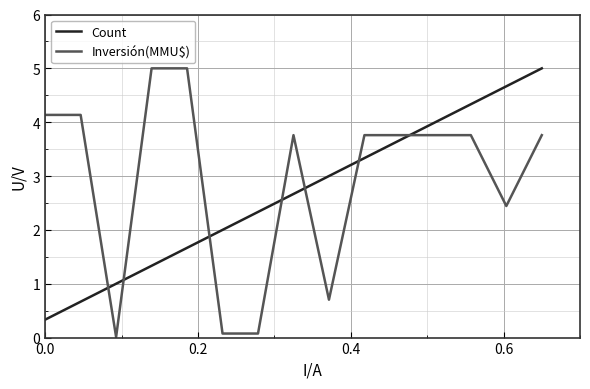

How many intersections are there between Count and Inversión(MMU$)?

7